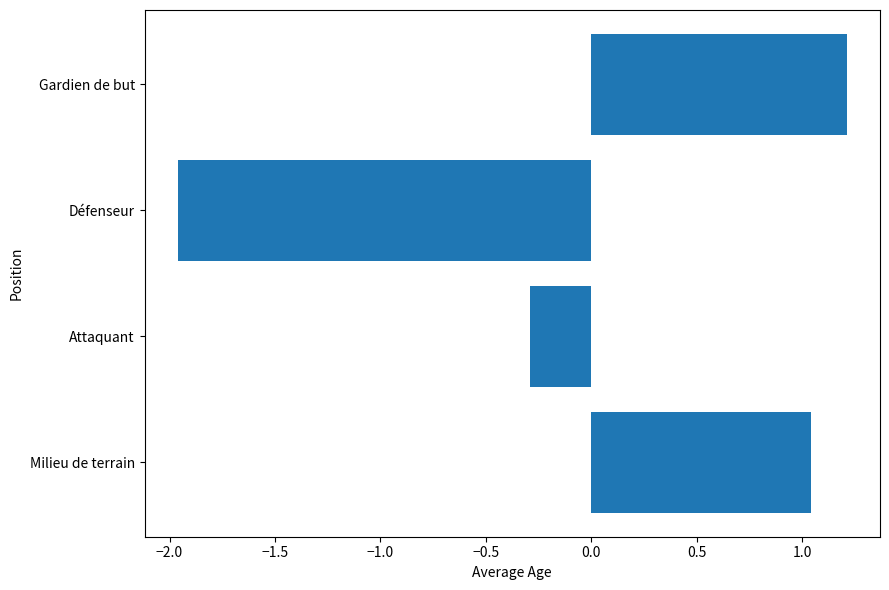

What is the change in value from Attaquant to Gardien de but?

+1.5